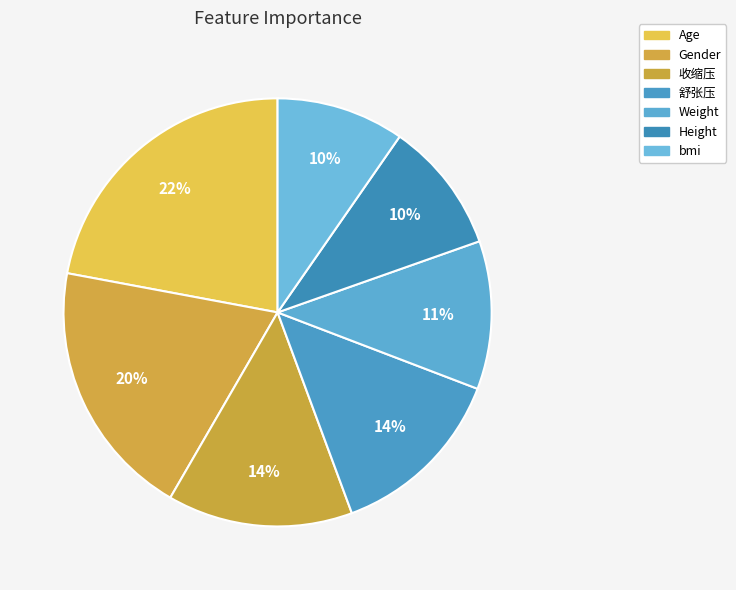

How many segments does this pie chart have?

7